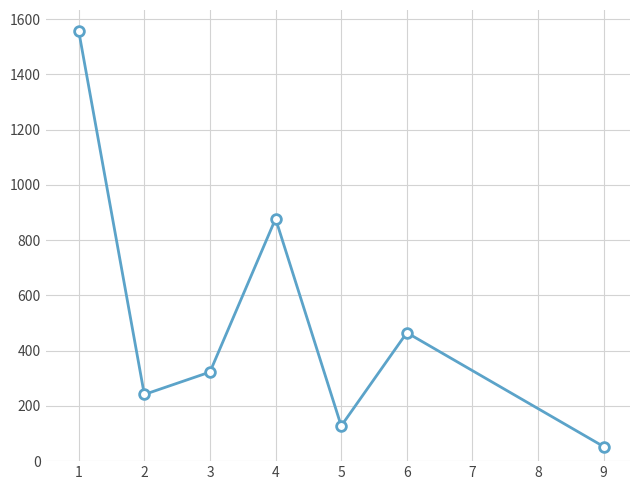

What is the difference between the second highest and second lowest values?

750.0